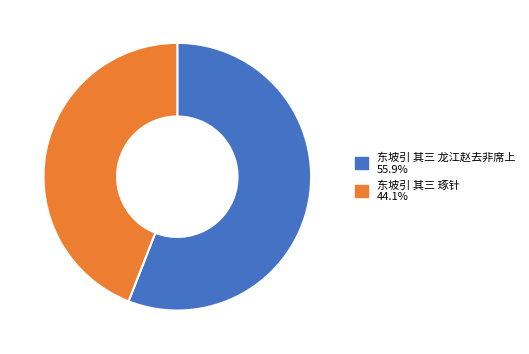

Approximately how many times larger is the value at 东坡引 其三 琢针 compared to 东坡引 其三 龙江赵去非席上?

0.8